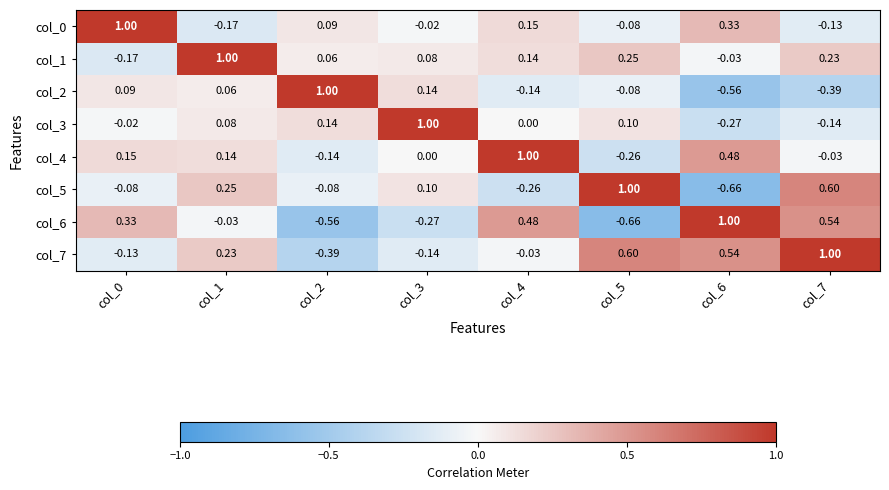

Is the value of col_3 at col_1 greater than the value of col_5 at col_7?

No